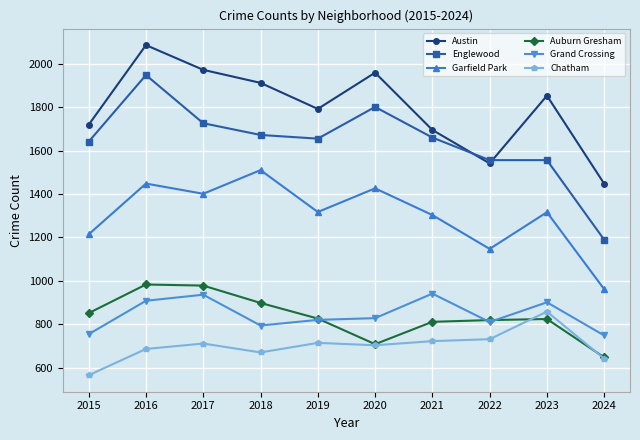

True or false: Chatham and Grand Crossing cross at least once.

False